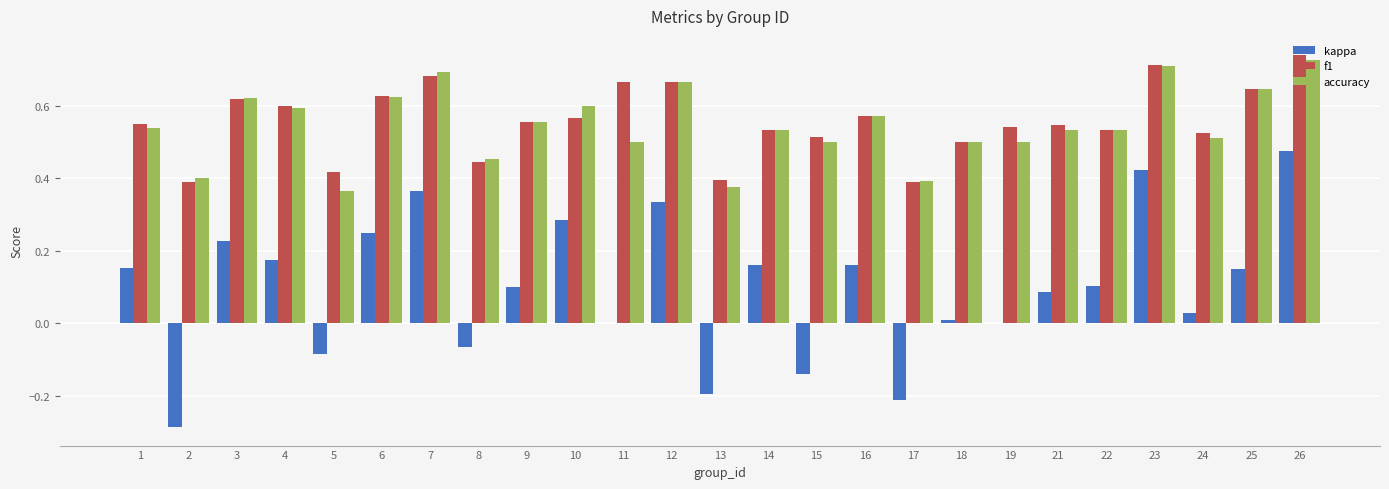

At which category is the sum across all series the highest?

26